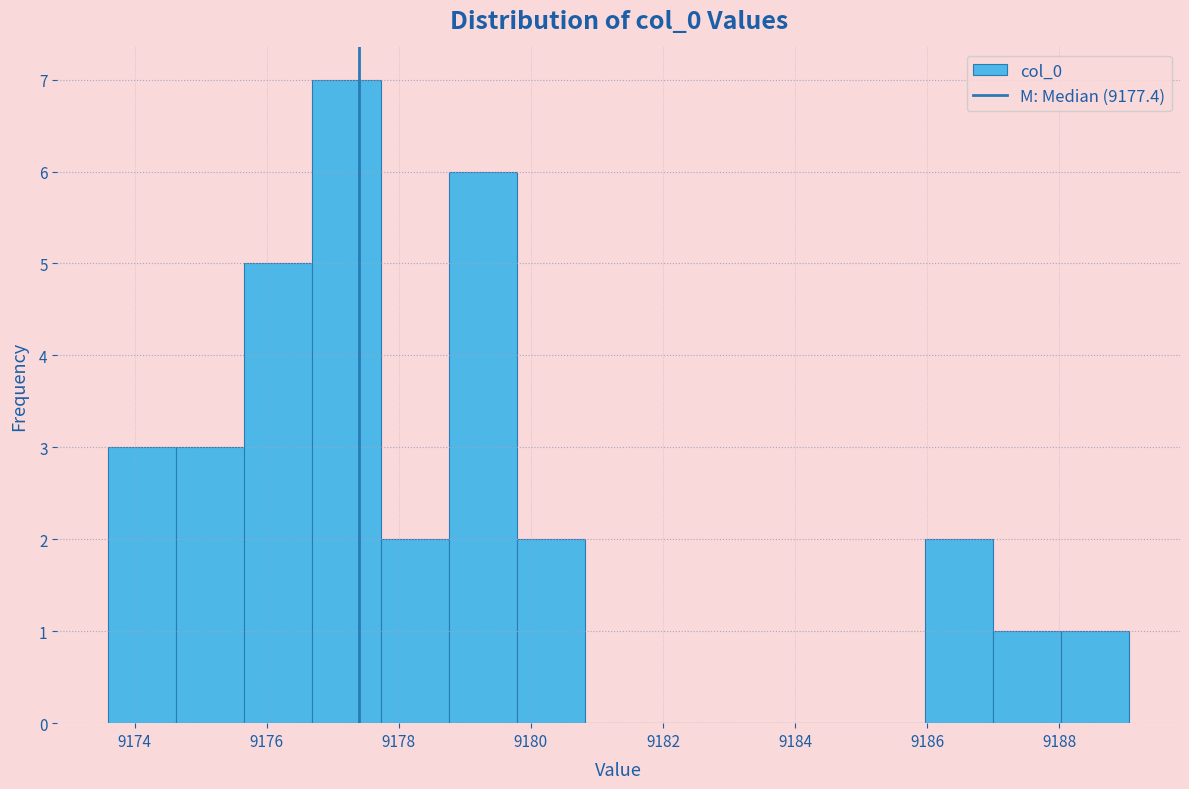

How tall is the bar that spans 9173.6 to 9174.6 on the x-axis? Neither the bar edges nor the heights are printed on the chart, so give them approximately, as read against the axes.

3